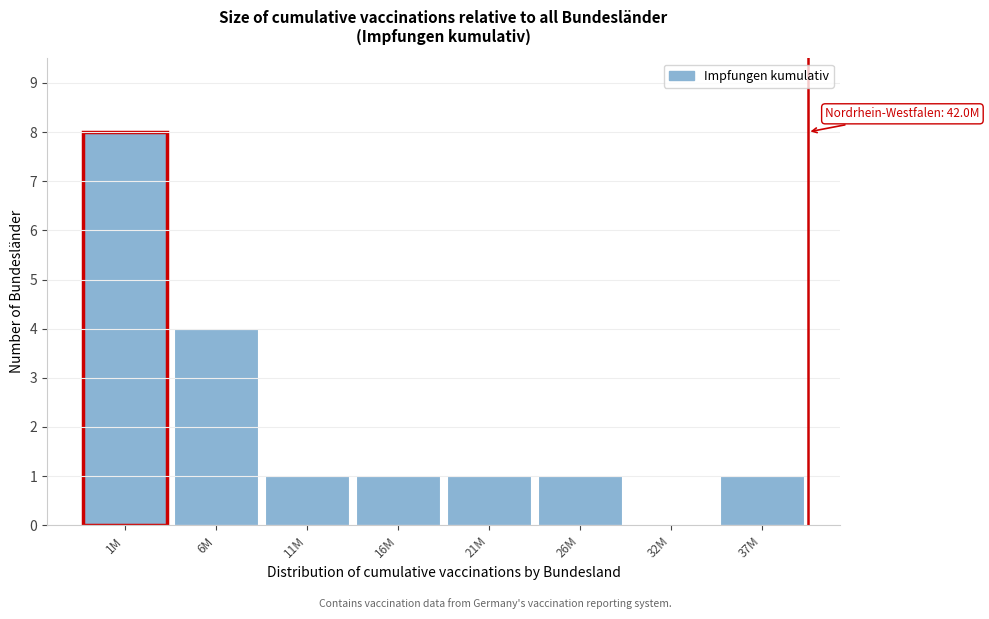

Reading left to right, extract all data points from this chart.

1M=8	6M=4	11M=1	16M=1	21M=1	26M=1	32M=0	37M=1